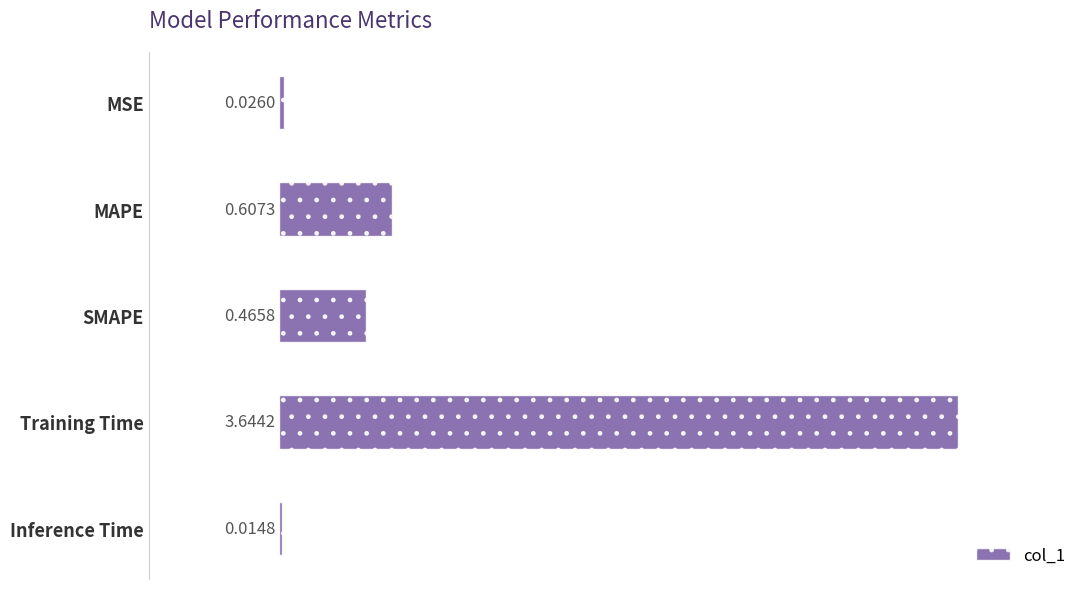

Which has a higher value, SMAPE or Training Time?

Training Time